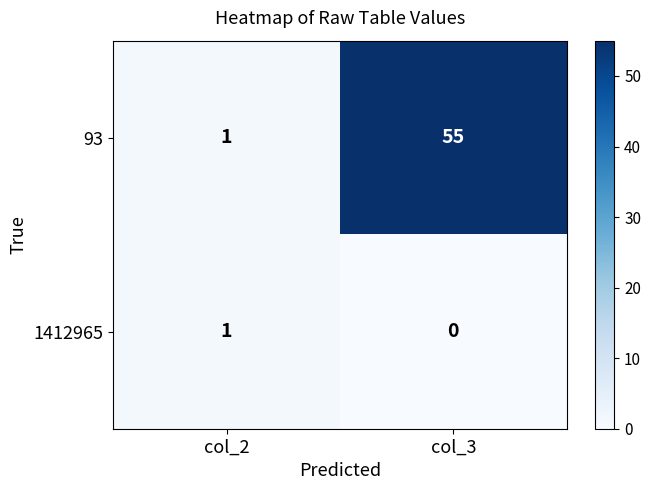

What is the sum of the 93 values at col_2 and col_3?

56